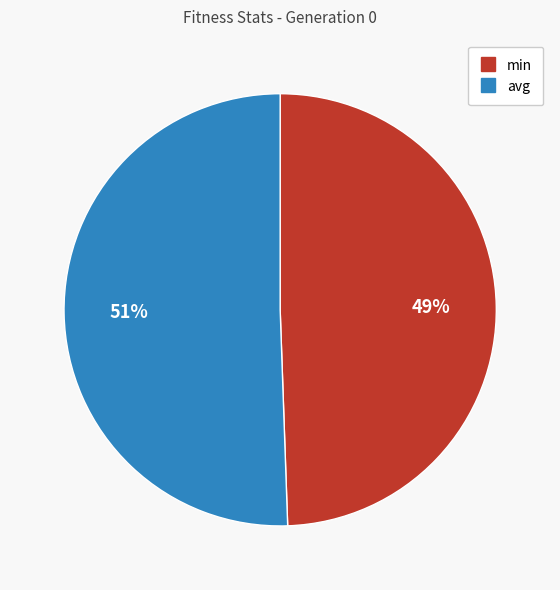

Is it true that avg is 51% of the pie?

True